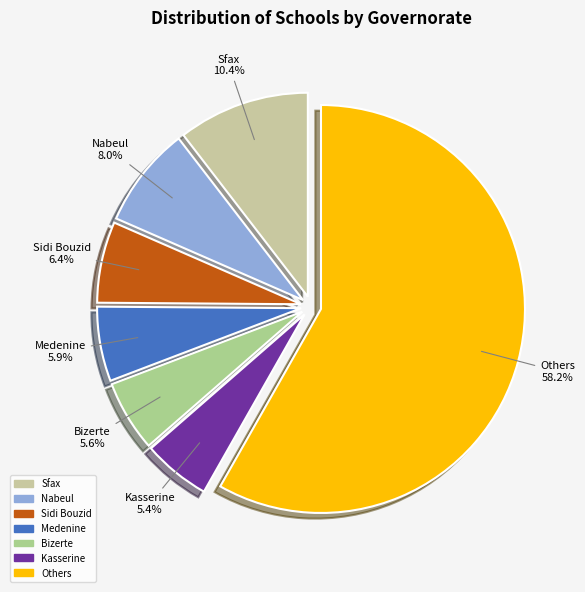

What is the largest slice in the pie chart?

Others